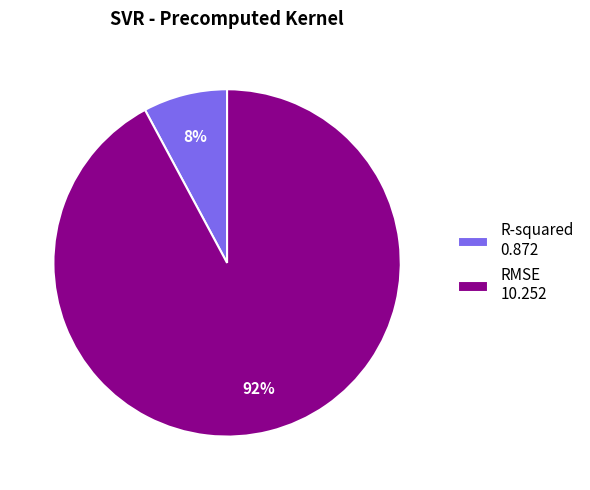

How many slices are in this pie chart?

2